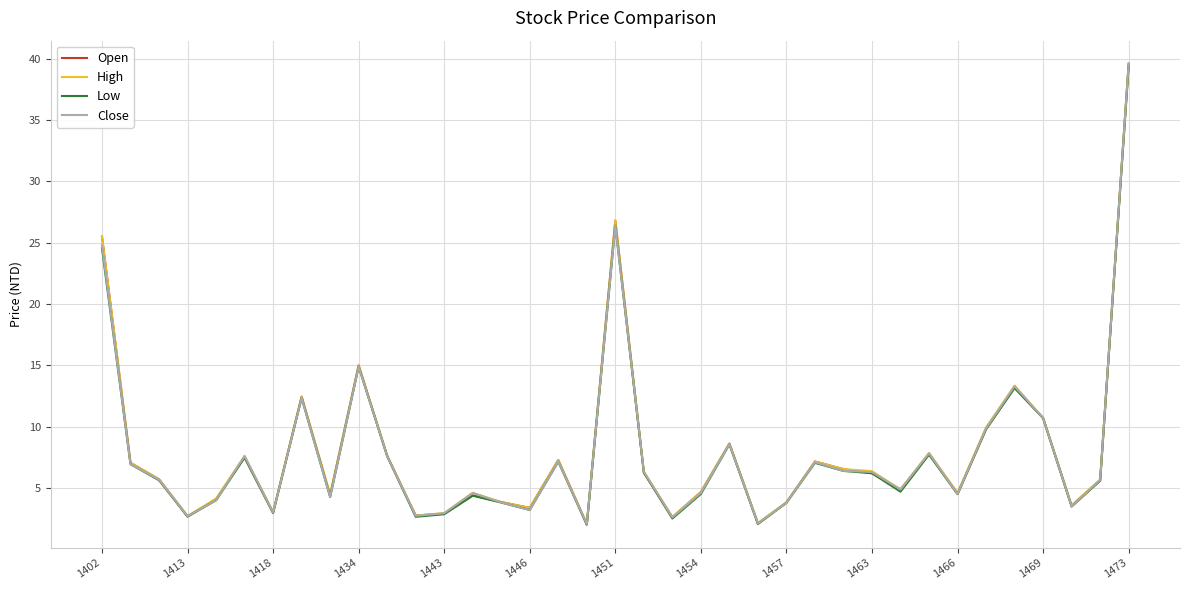

What is the maximum value for Close?

39.6